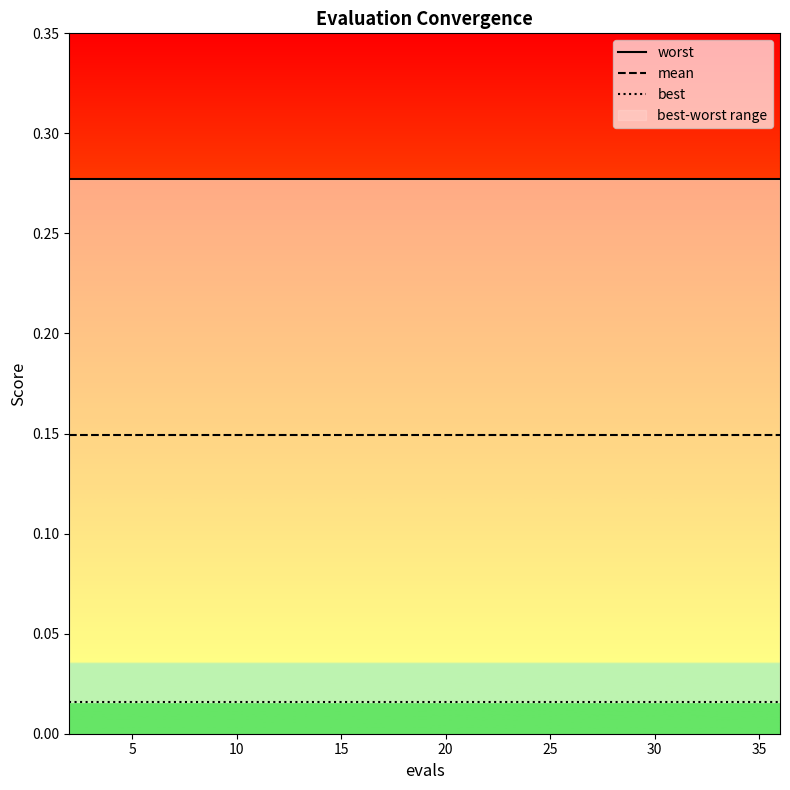

True or false: mean and worst cross at least once.

False